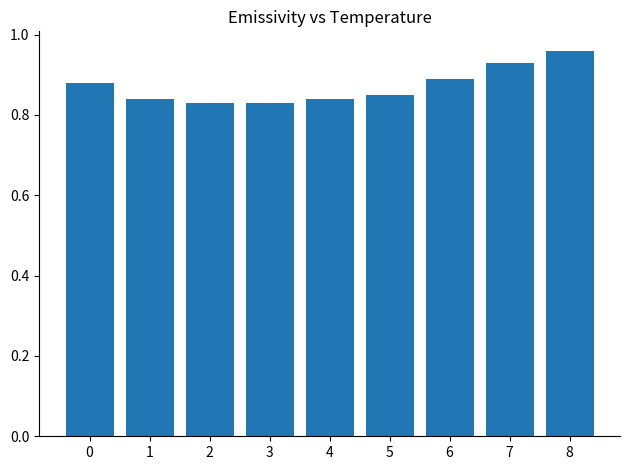

Which label corresponds to the largest value in the chart?

8